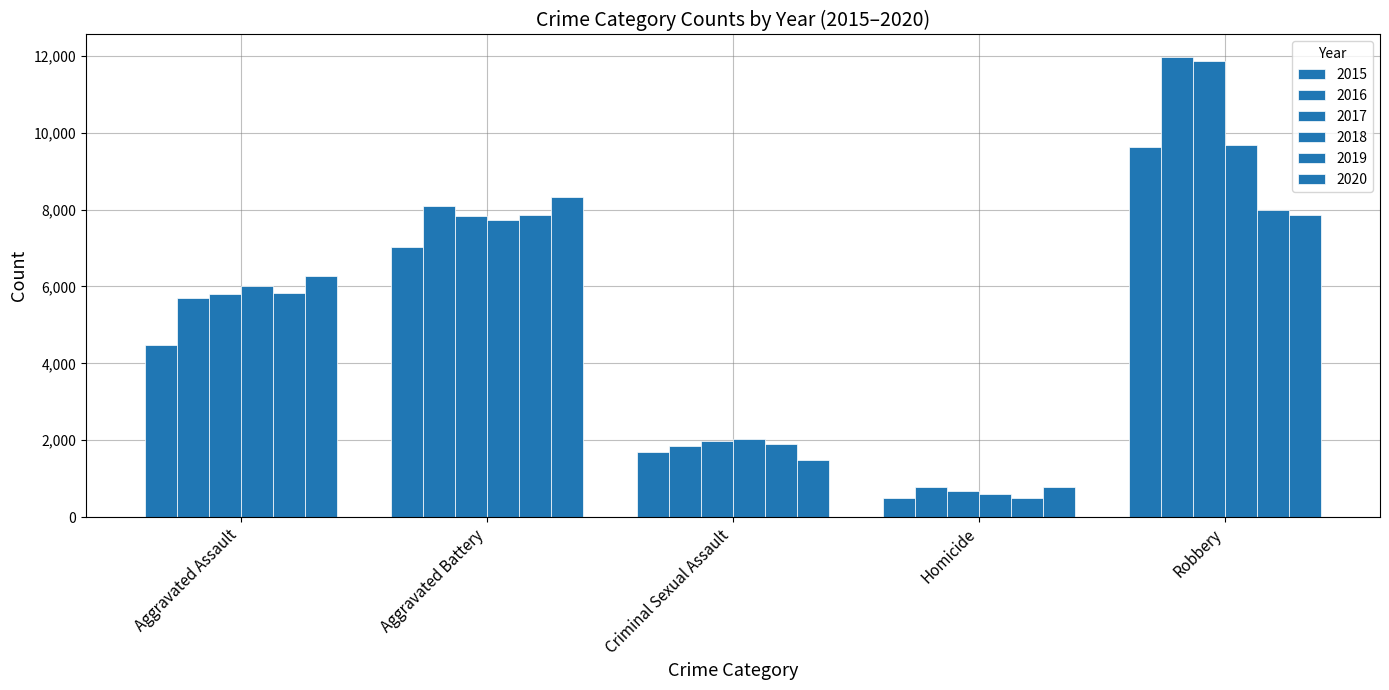

How many bars are there in each group?

6